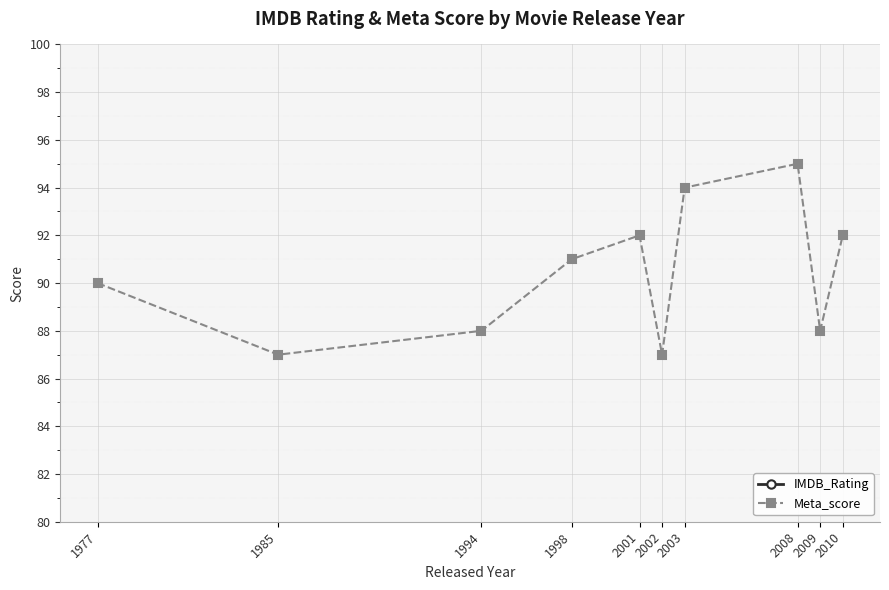

True or false: Meta_score and IMDB_Rating cross at least once.

False